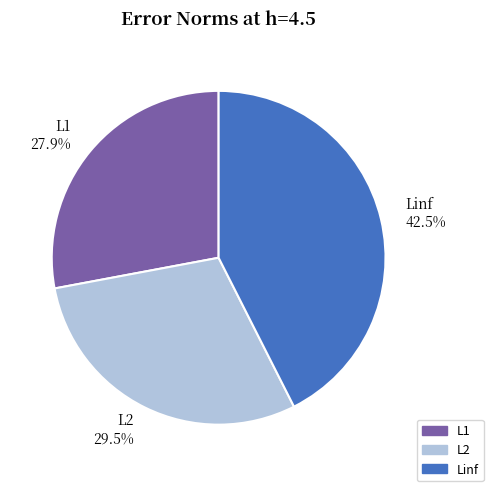

To the nearest percent, what percentage of the pie is L1?

28%